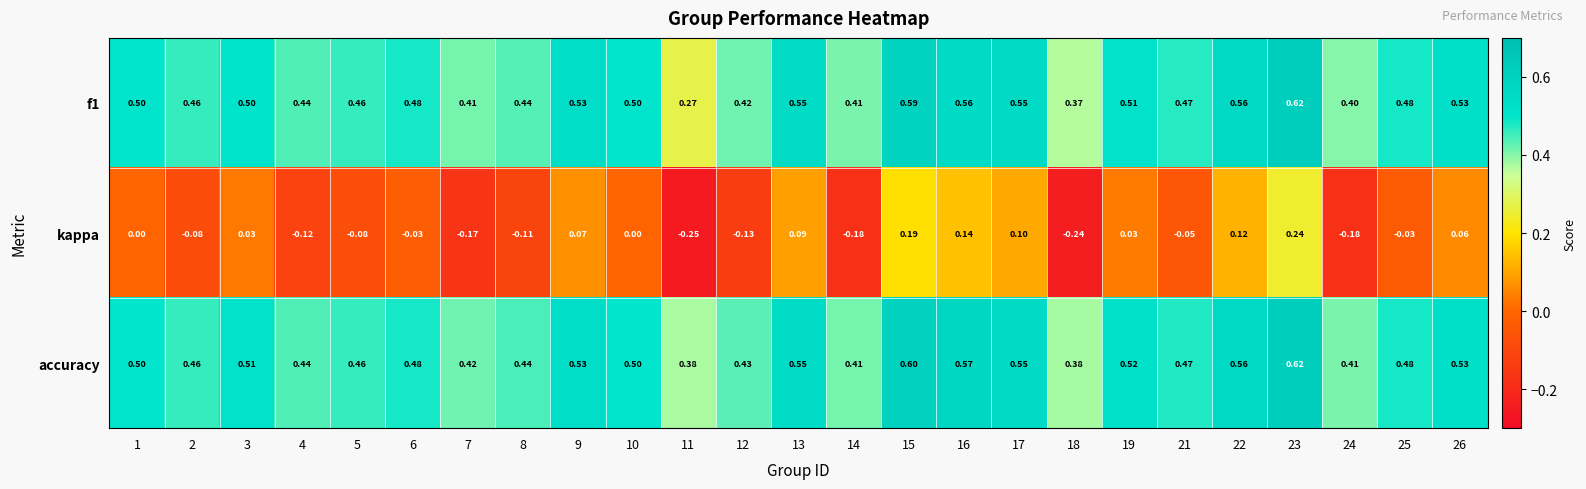

Which series has the largest range (max minus min)?

kappa